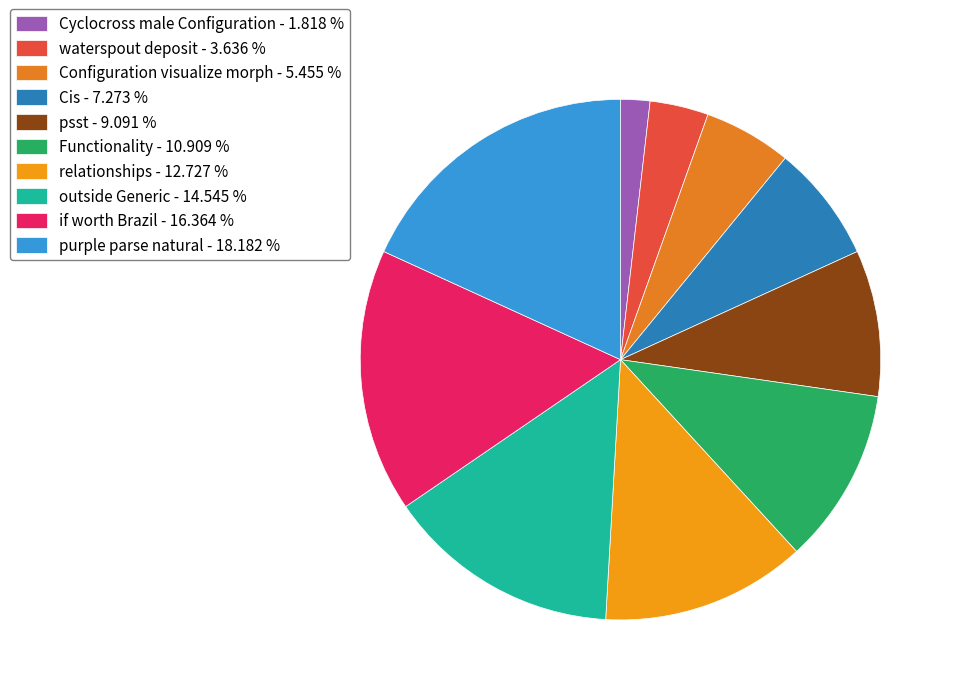

Combined, what portion of the pie is Functionality and Cyclocross male Configuration?

12.7%